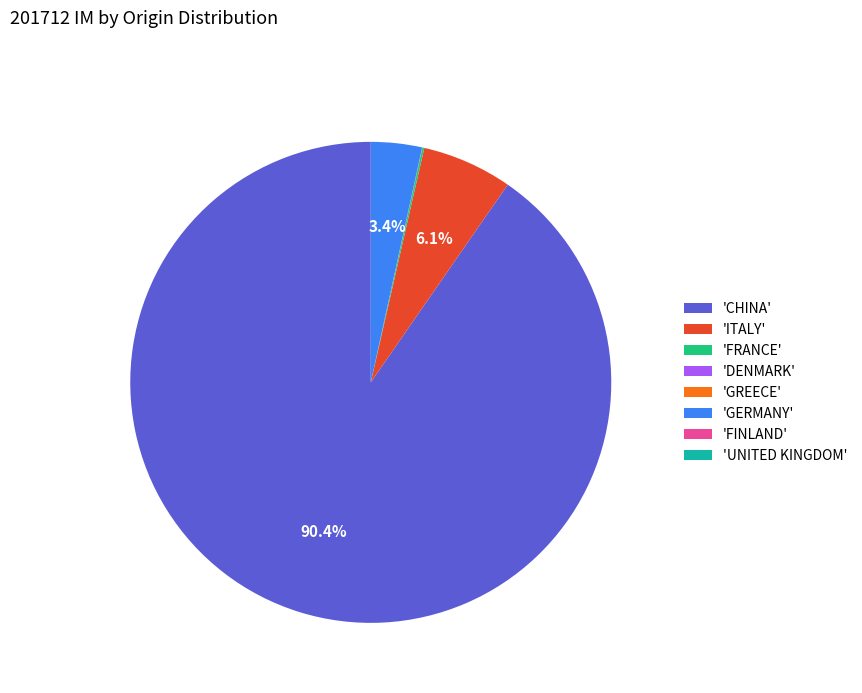

Which category has the biggest portion of the pie?

'CHINA'